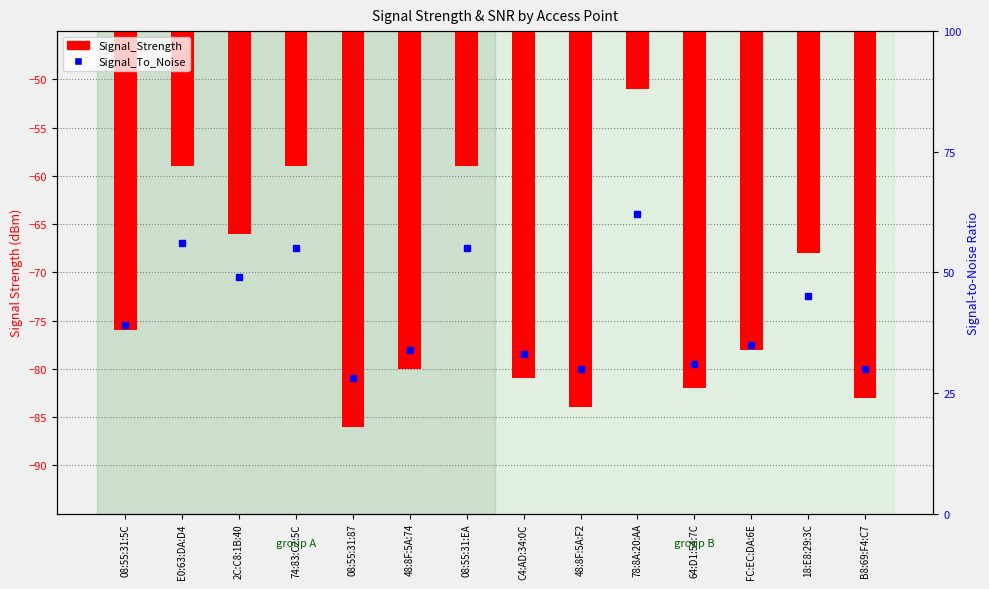

The value of Signal_To_Noise at 18:E8:29:3C is 67. True or false?

False